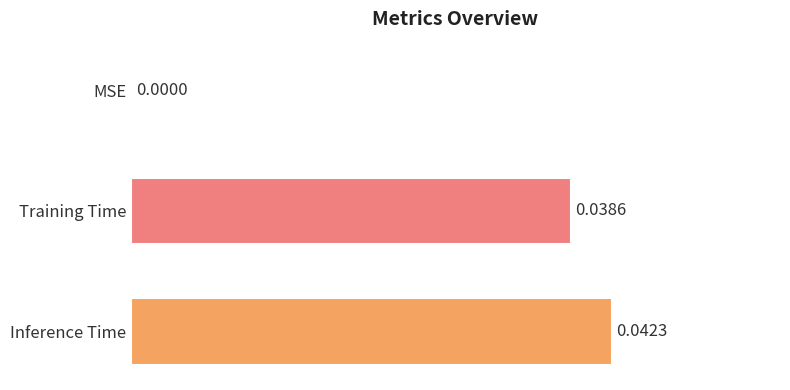

Are the bars grouped side by side (vs. stacked)?

No